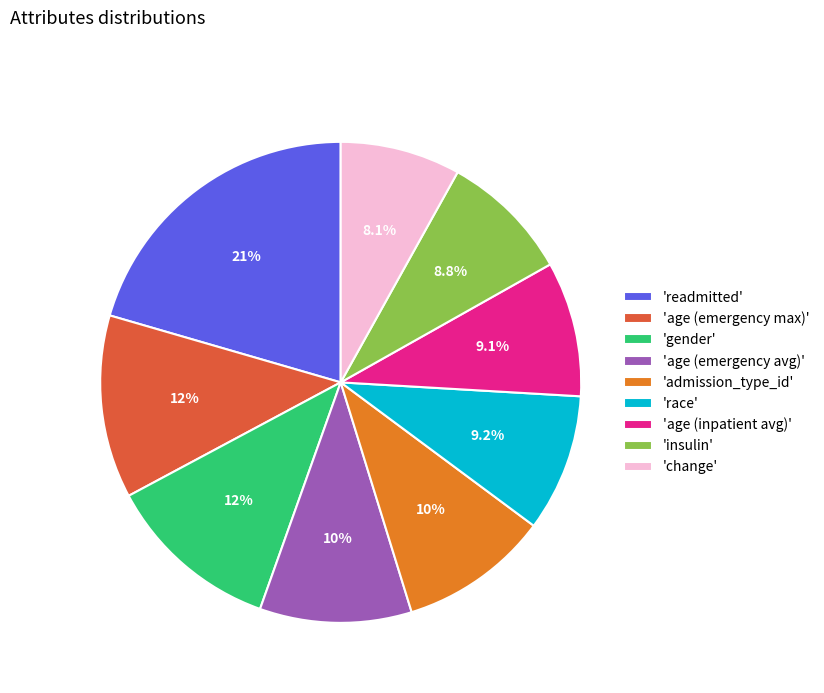

Which slice is the smallest?

'change'